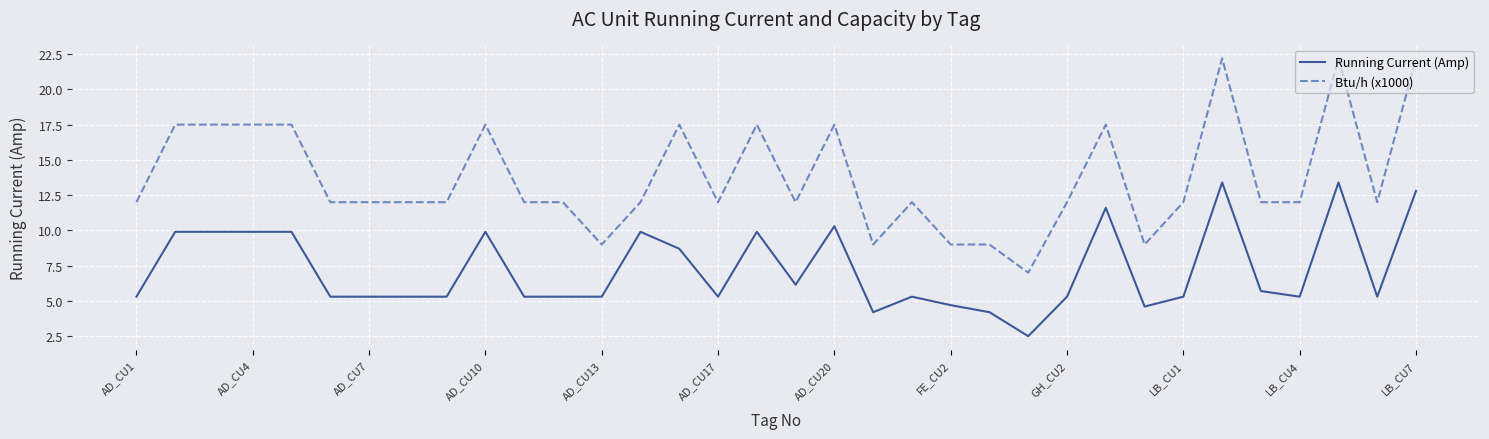

Which series has the widest spread of values?

Btu/h (x1000)